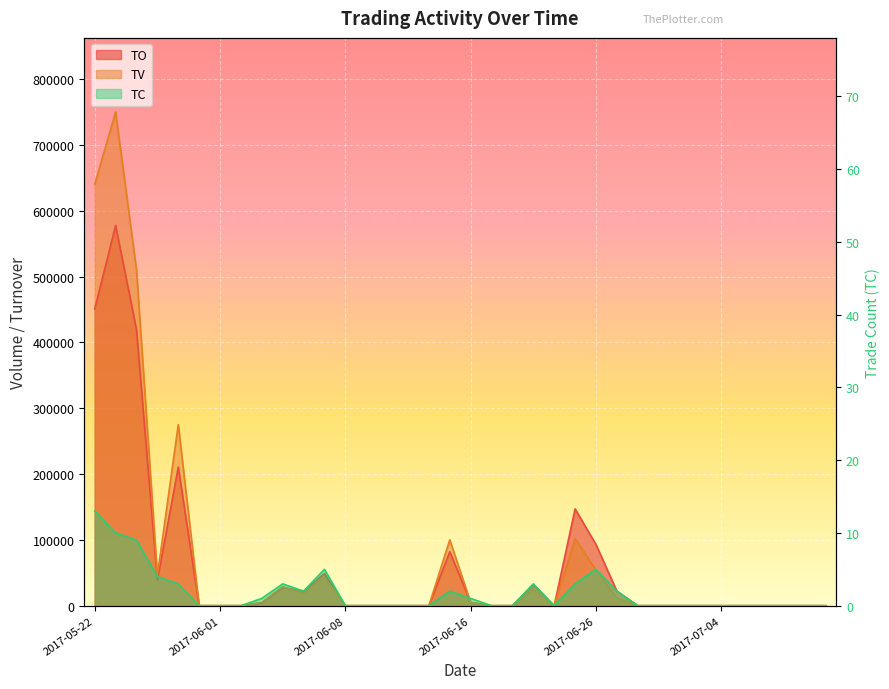

How many data points in TO are above 0?

15